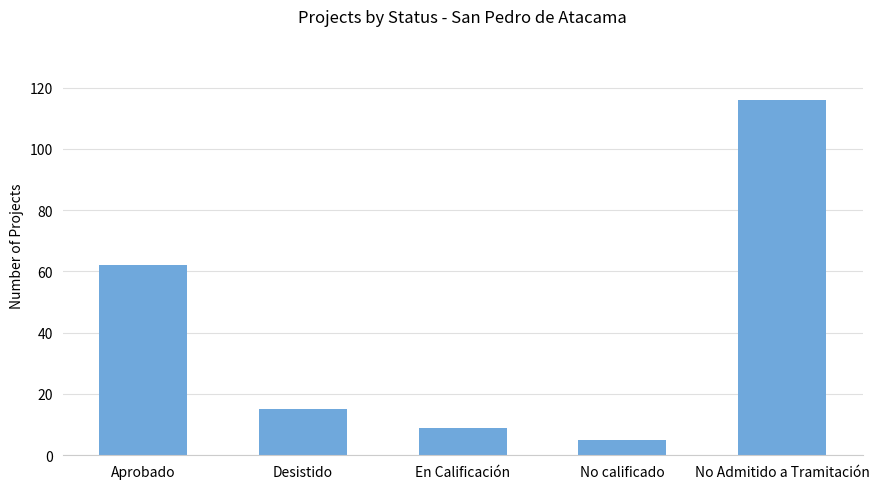

At which label is the value closest to 60?

Aprobado